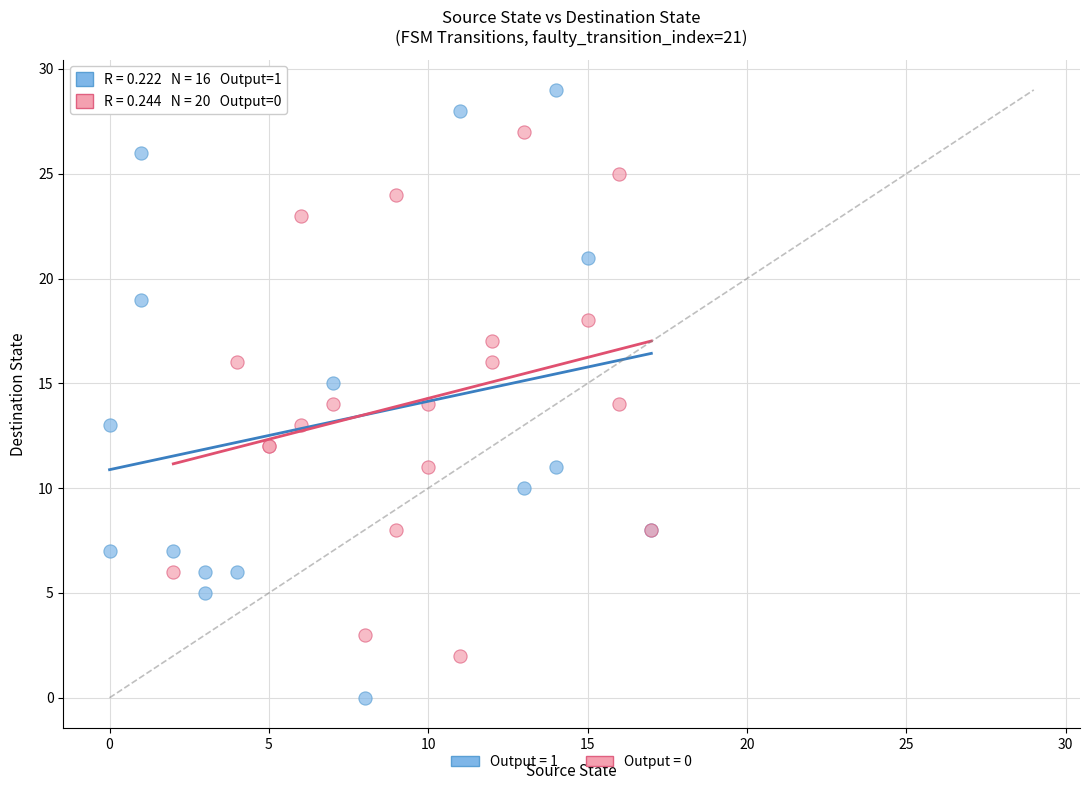

Which series has the widest spread of Y values?

Output = 1